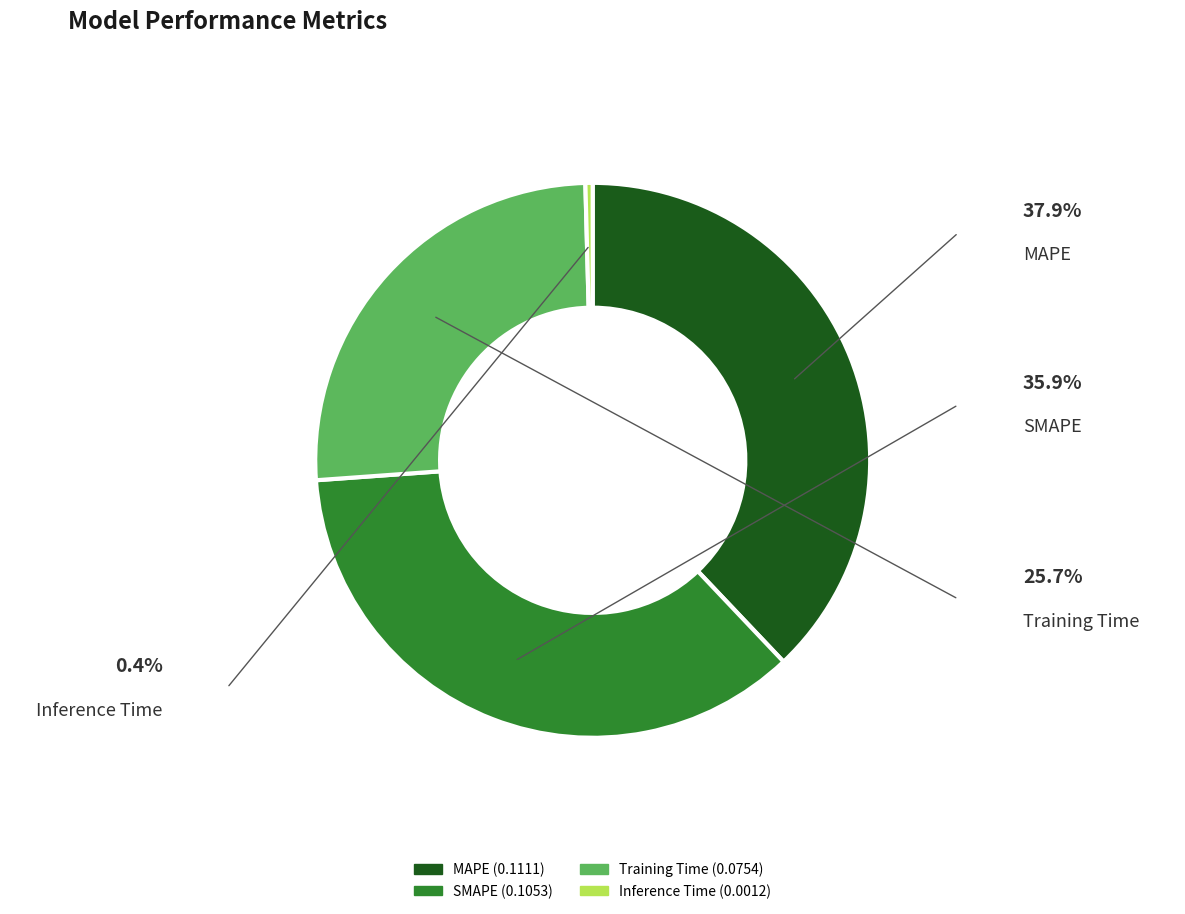

Rank the categories by value from highest to lowest.

MAPE, SMAPE, Training Time, Inference Time